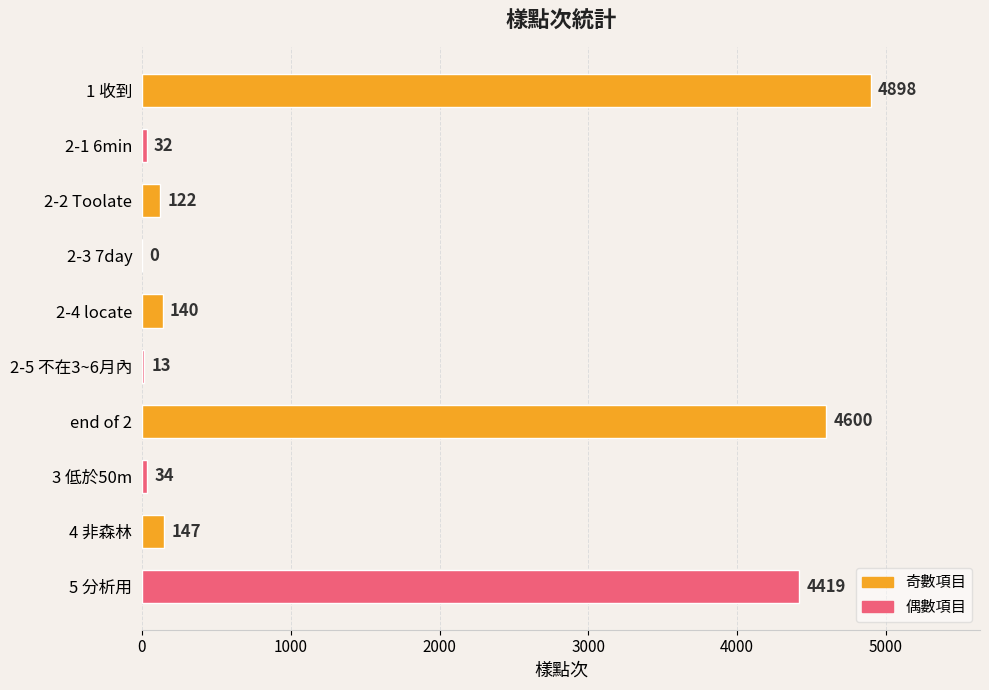

Does the chart contain stacked bars?

No